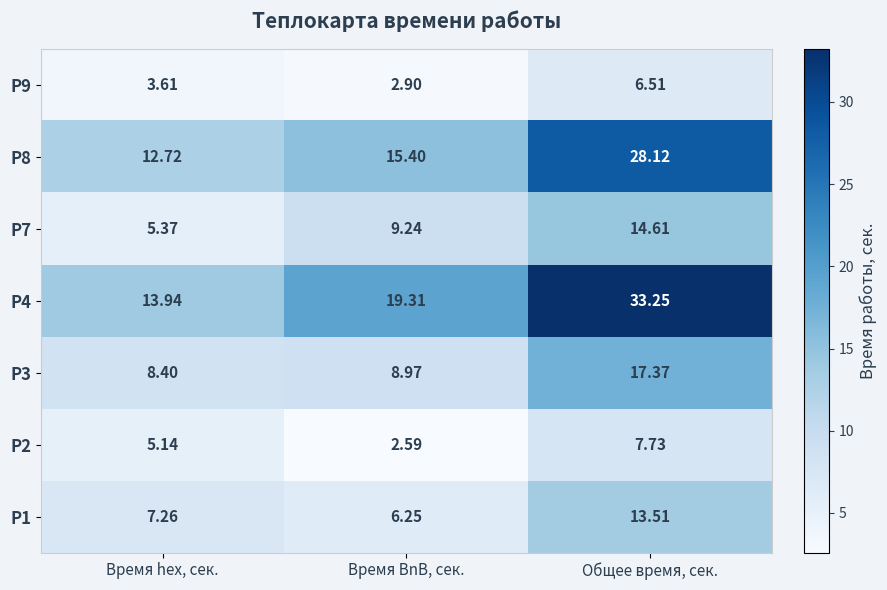

Which category has the lowest value in the P4 series?

Время hex, сек.